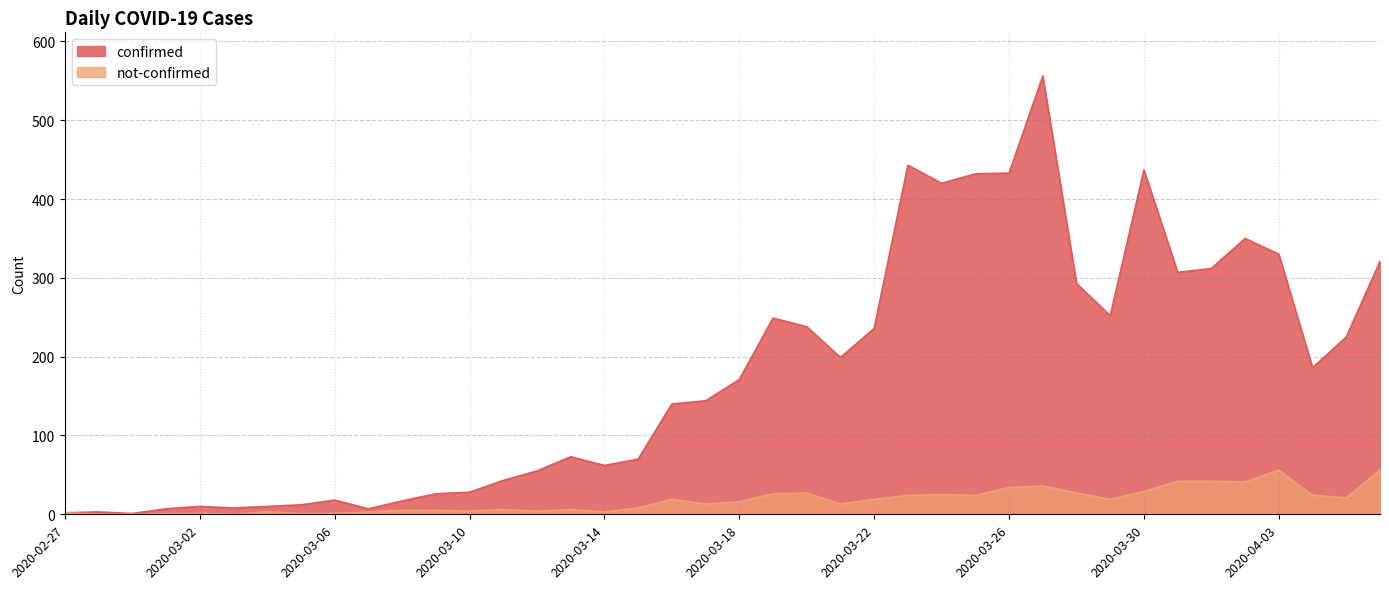

Is the value of confirmed at 2020-03-03 greater than the value of not-confirmed at 2020-03-09?

Yes